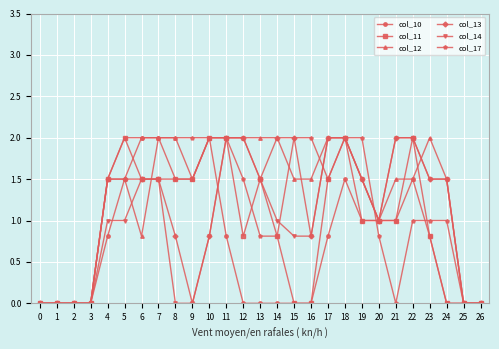

What is the maximum value for col_13?

2.0